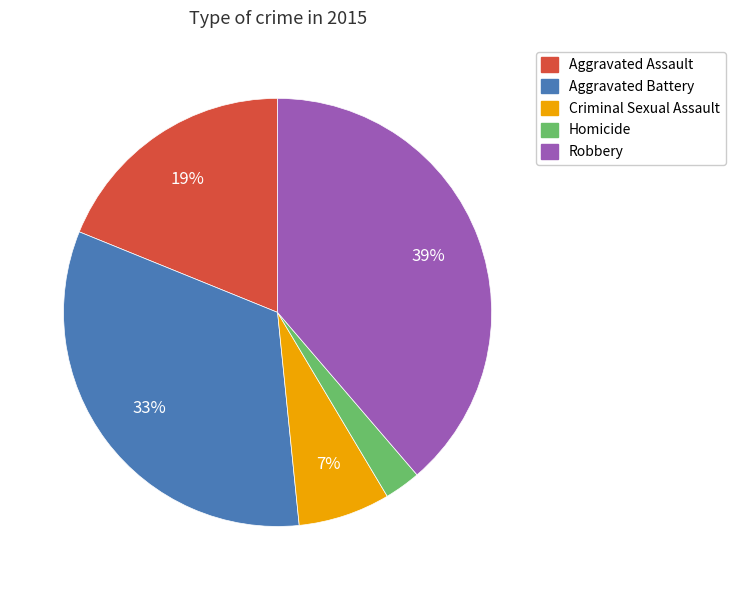

Which slice is the largest?

Robbery